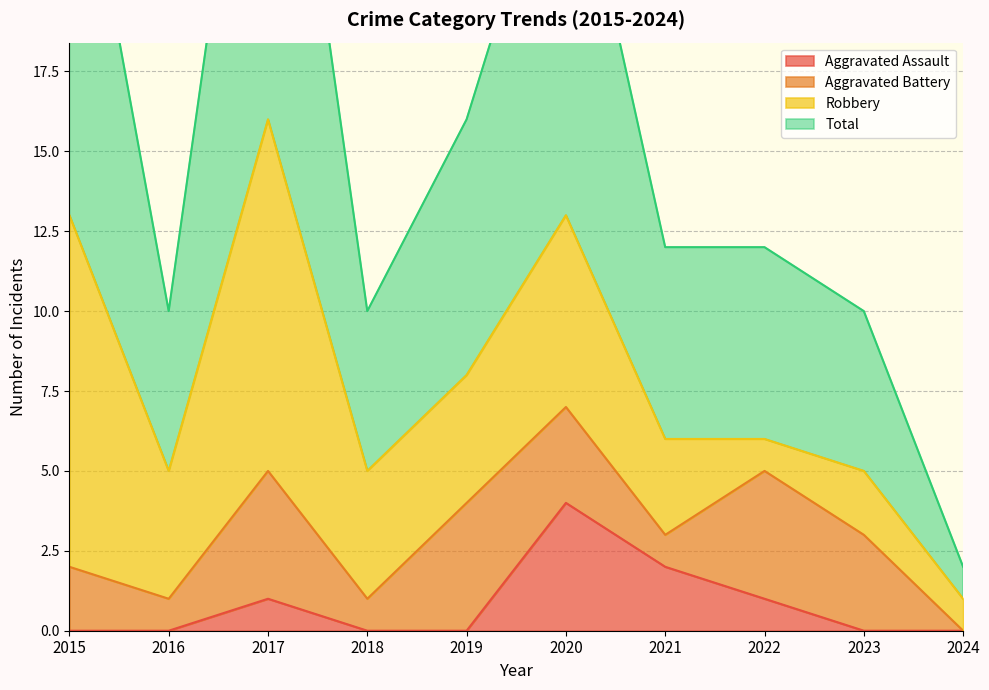

The Total series shows 5 at 2018. True or false?

False